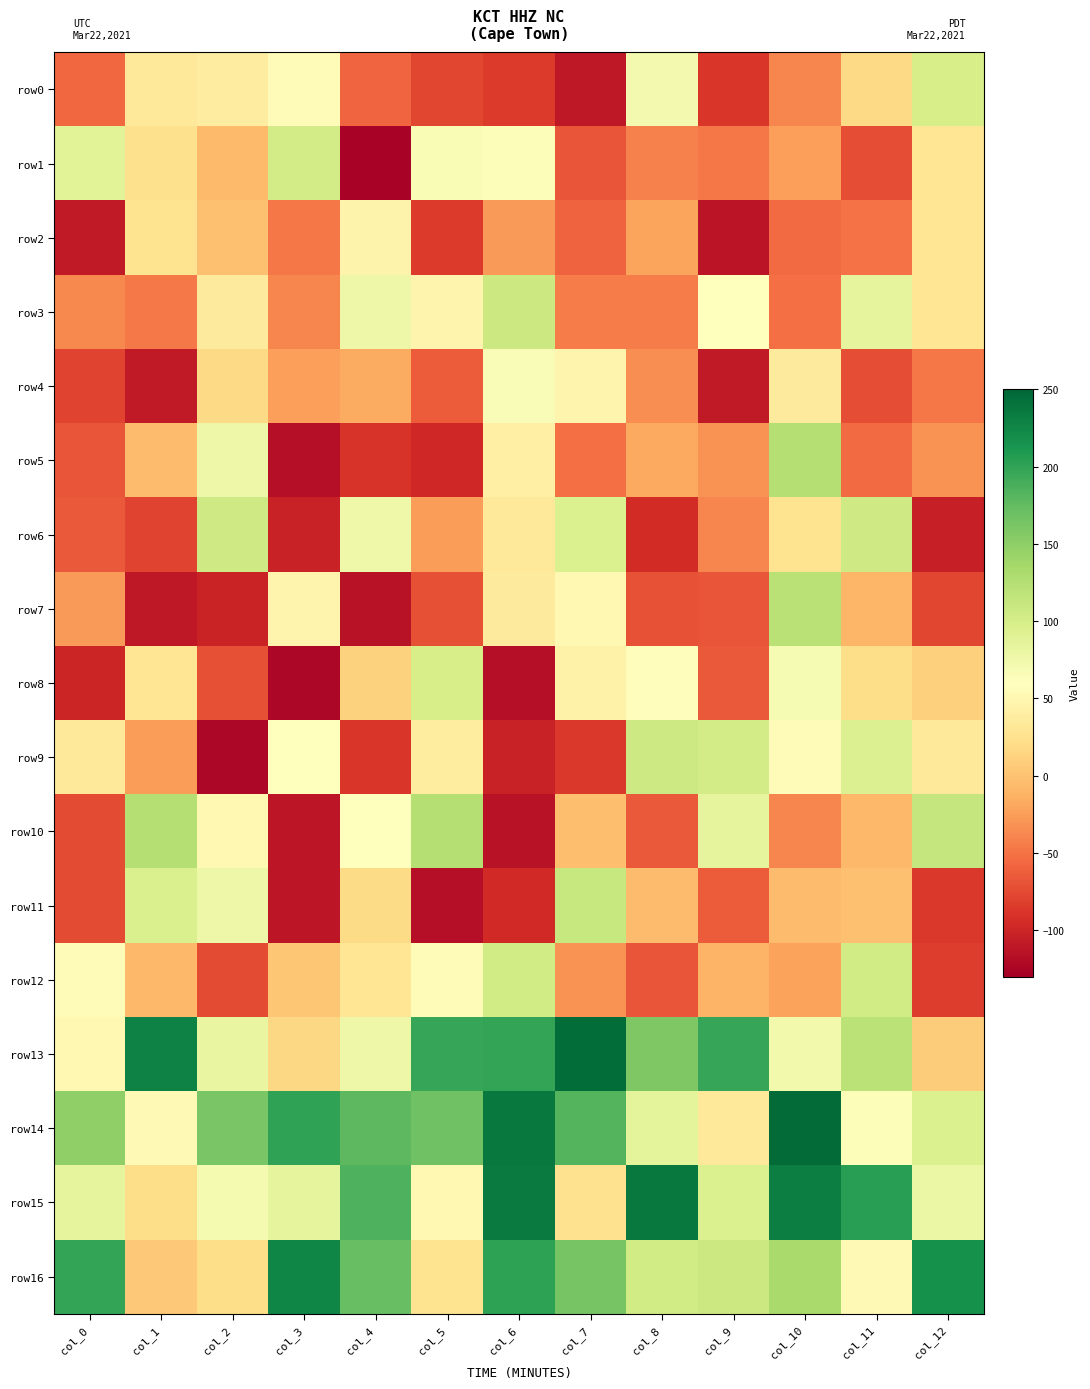

What is the maximum value shown in the chart?

247